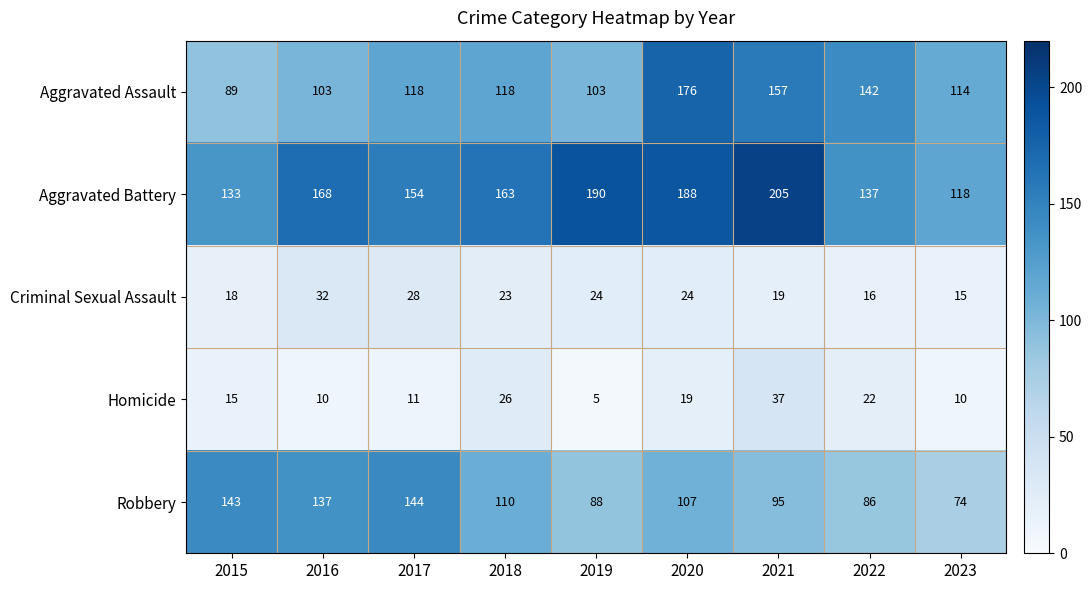

What is the difference between the highest and lowest values at 2018?

140